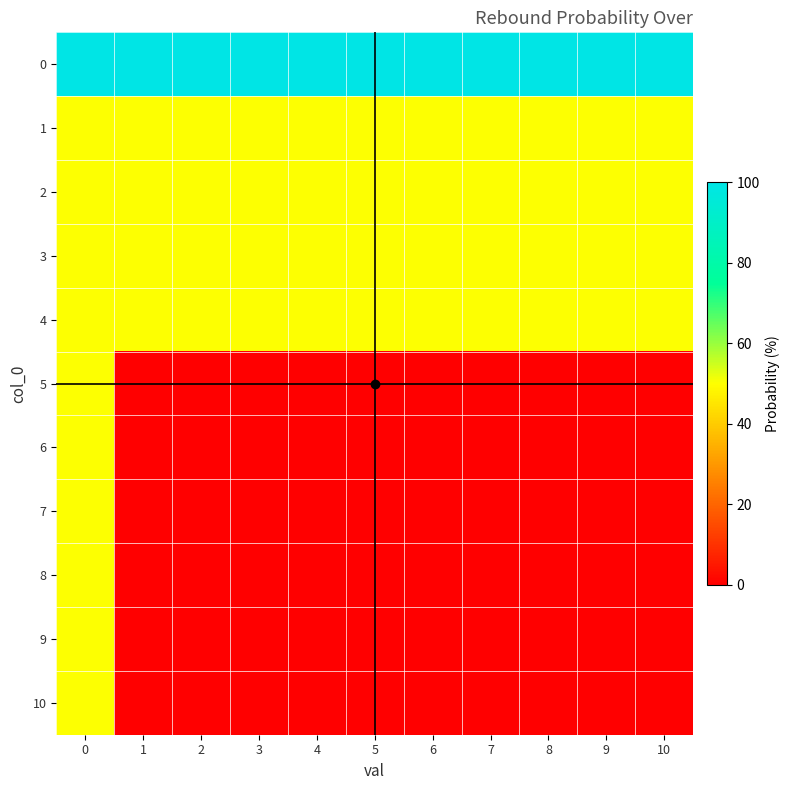

What is the total value across all series at 7?

300